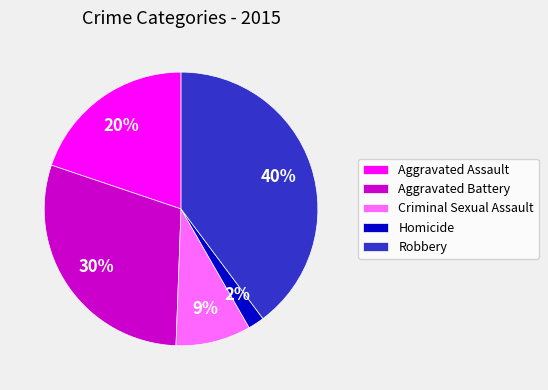

True or false: Criminal Sexual Assault accounts for 9% of the total.

True